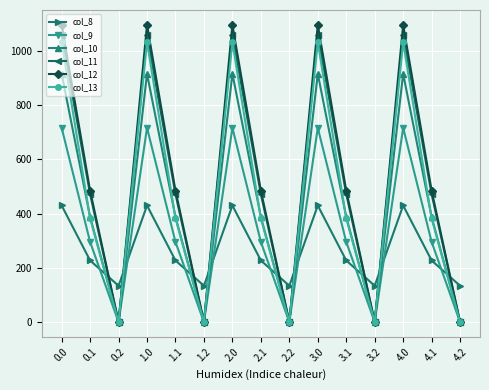

List the series in order of their peak value, lowest first.

col_8, col_9, col_10, col_13, col_11, col_12